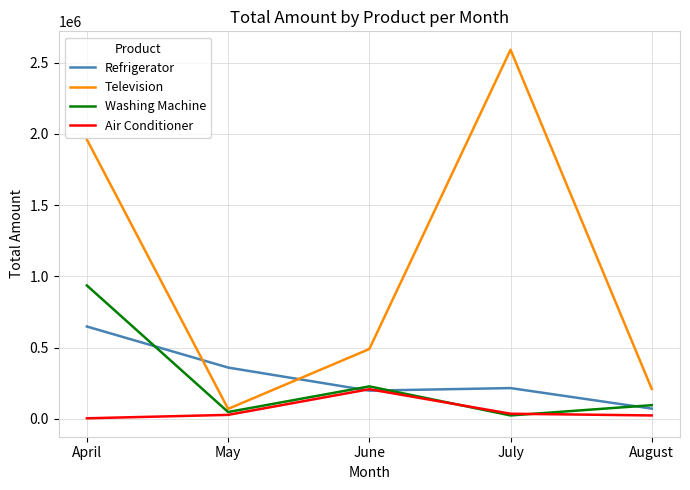

List the labels in order of Television value, smallest first.

May, August, June, April, July